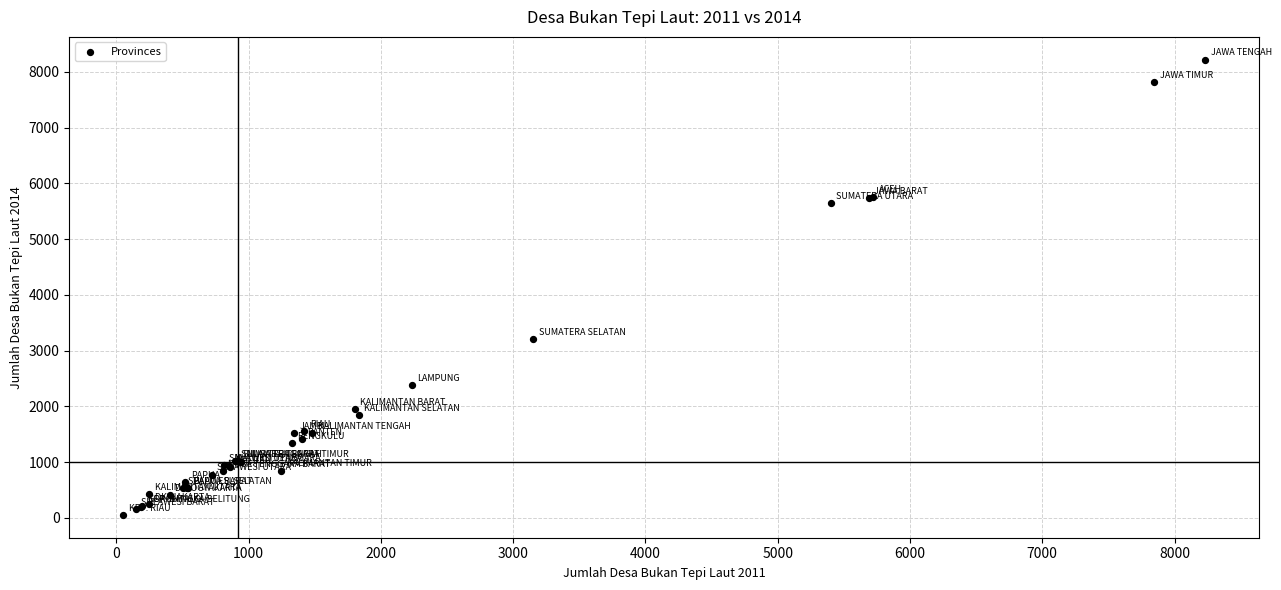

What Y value in the scatter plot is closest to 4137?

3208